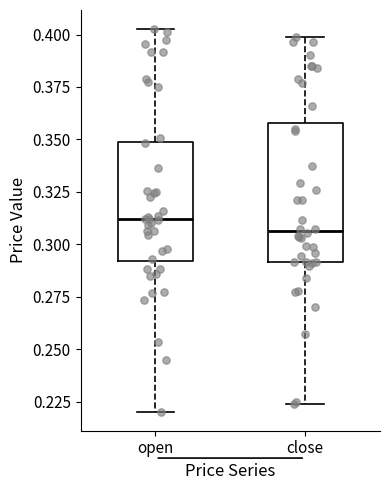

Which box is the tallest, from its lower edge to its upper edge?

close